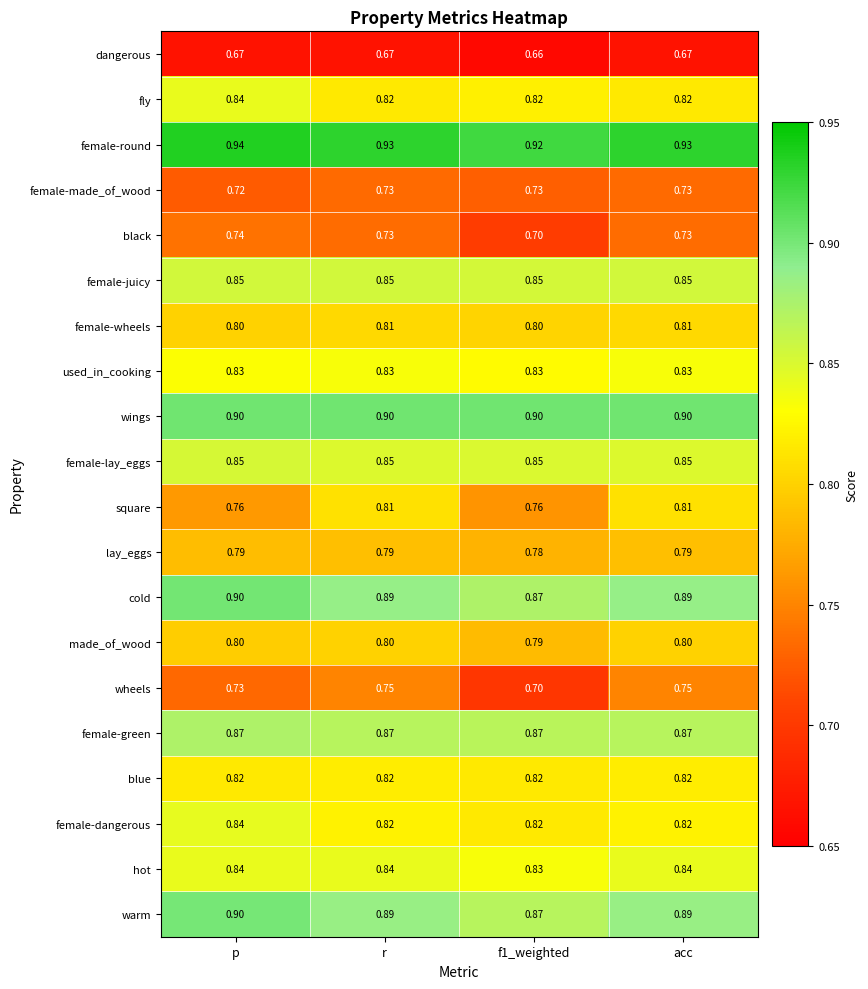

At how many categories does at least one series exceed 0?

4